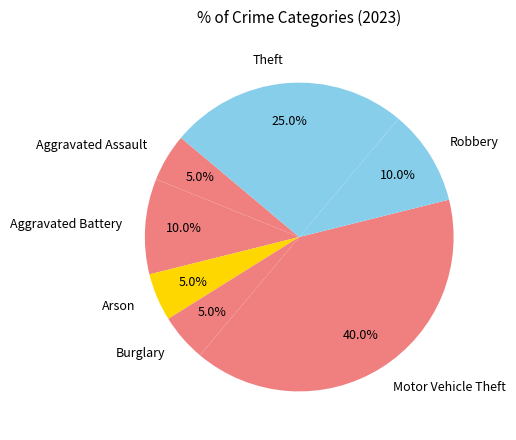

Do Aggravated Assault and Theft together represent more than half of the pie?

No